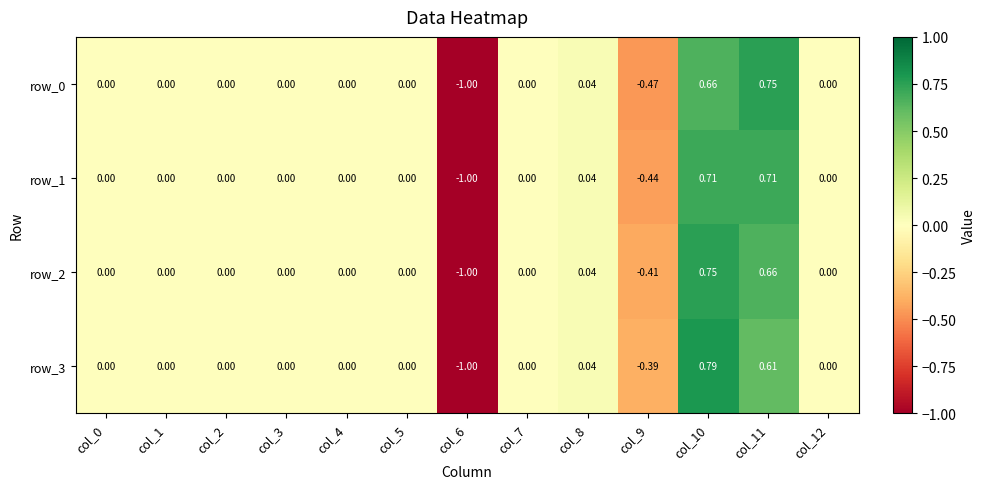

Which label corresponds to the largest value in the chart?

col_10